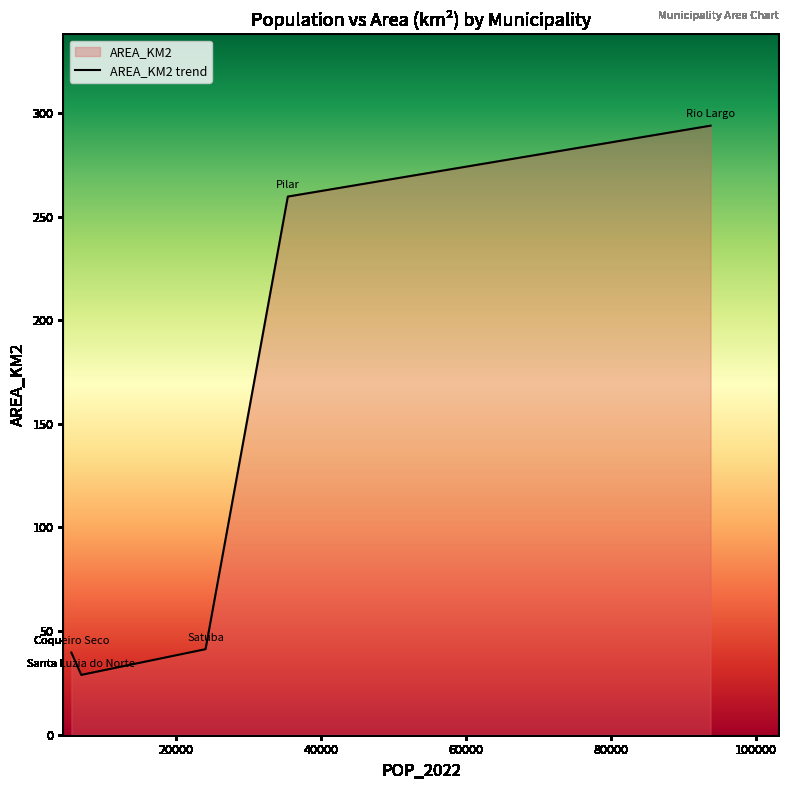

List the labels in order of value, largest first.

Rio Largo, Pilar, Satuba, Coqueiro Seco, Santa Luzia do Norte